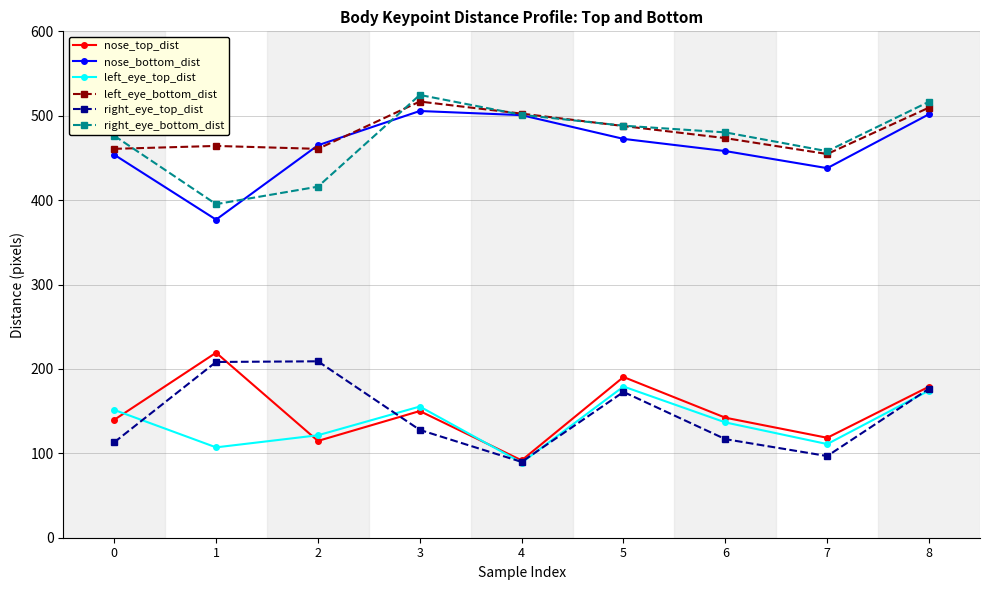

Count the number of data series in this chart.

6